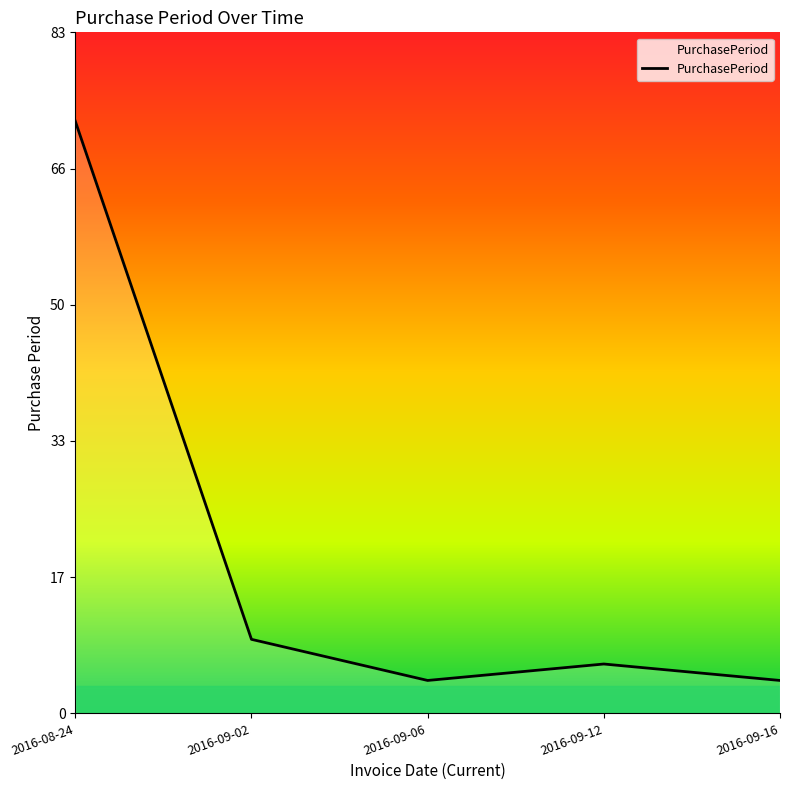

Is it true that the value at 2016-09-02 is 9?

True